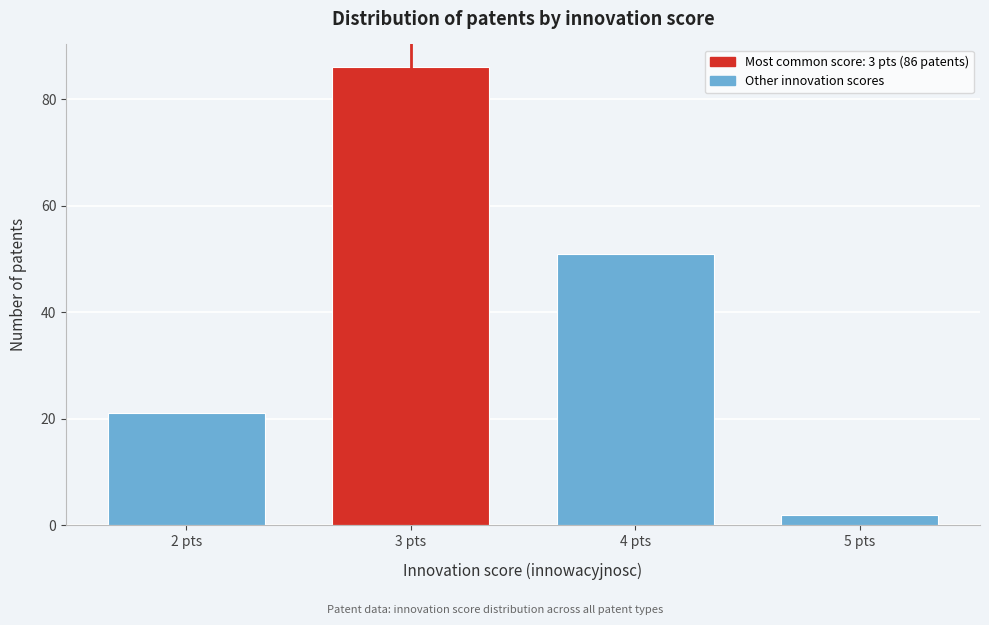

Reading left to right, extract all data points from this chart.

21	86	51	2